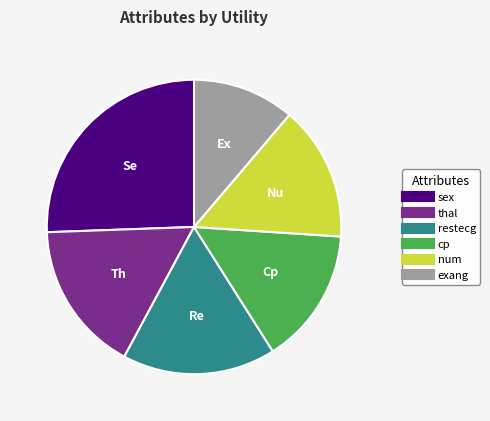

Which has a higher value, num or thal?

thal